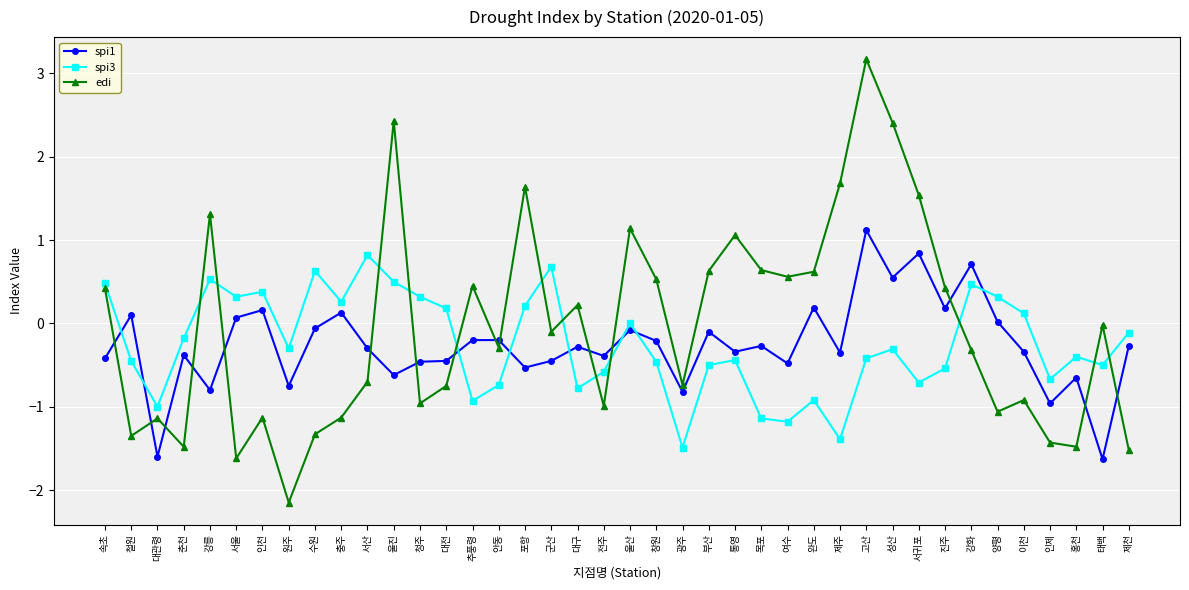

What position from the right is 서산?

30